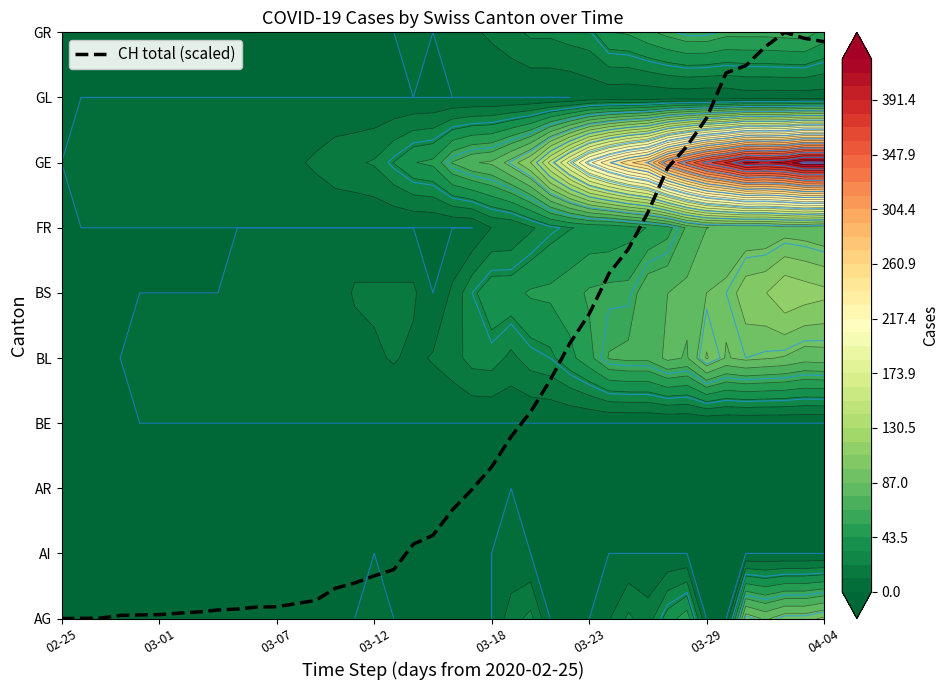

What is the sum of all values?

122.3